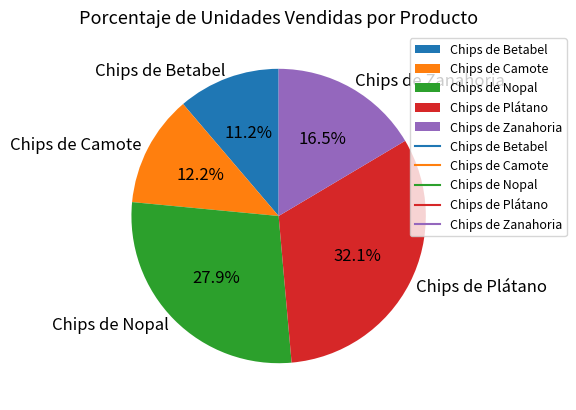

To the nearest percent, what is the combined percentage of Chips de Zanahoria and Chips de Plátano?

49%